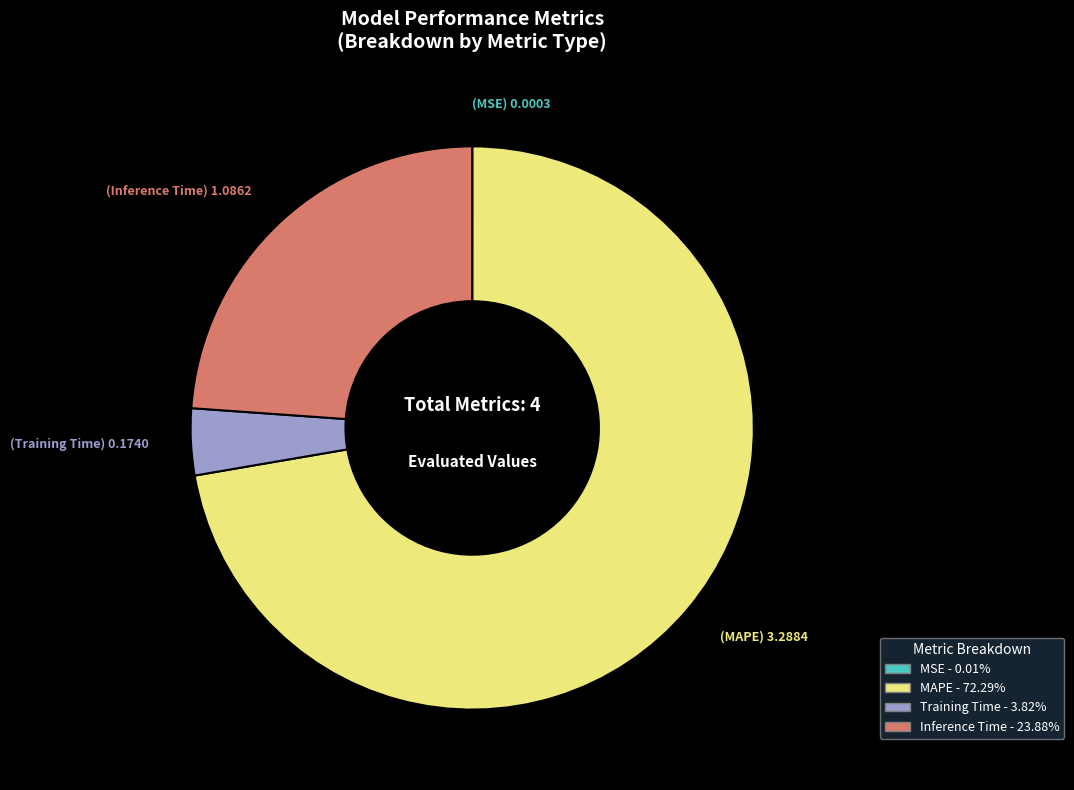

Which has a higher value, MAPE or Inference Time?

MAPE